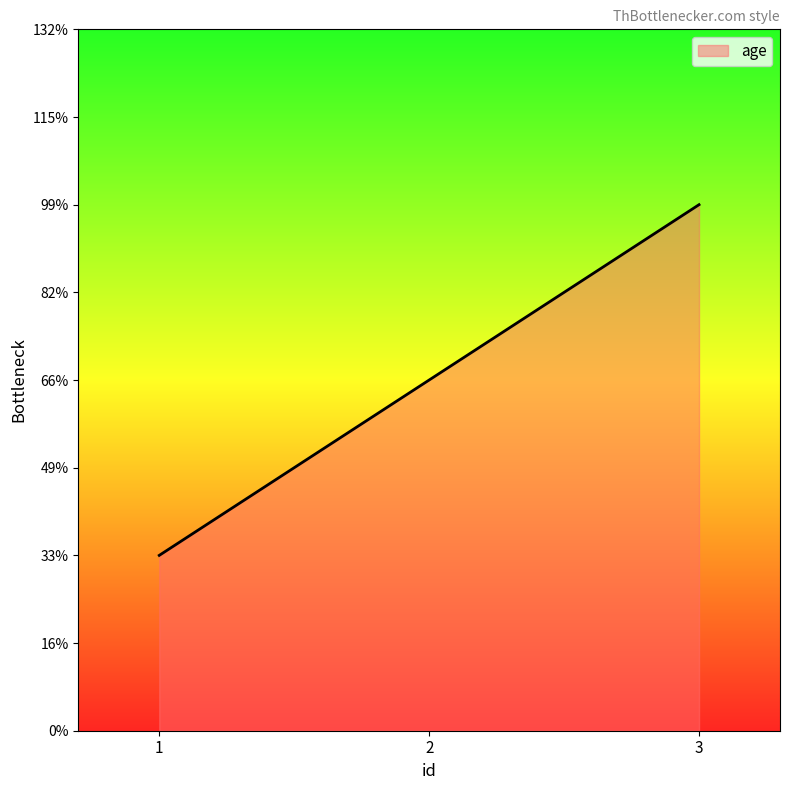

How many values are between 1 and 3?

3